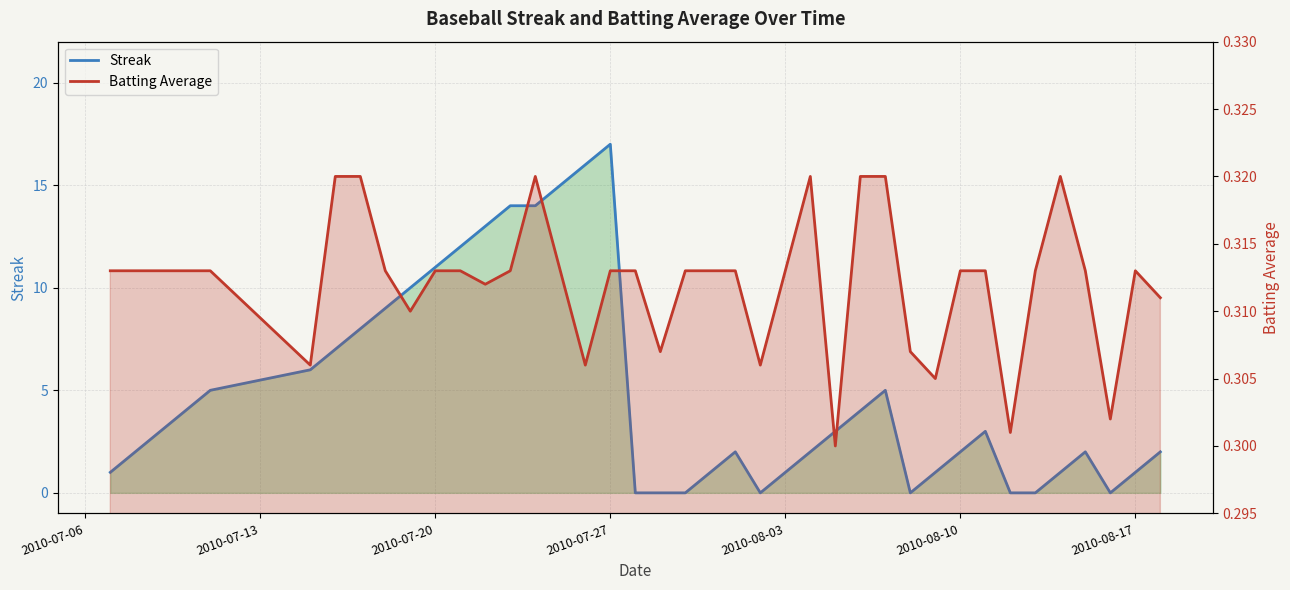

In Streak, how many points are lower than both neighbors (excluding endpoints)?

3